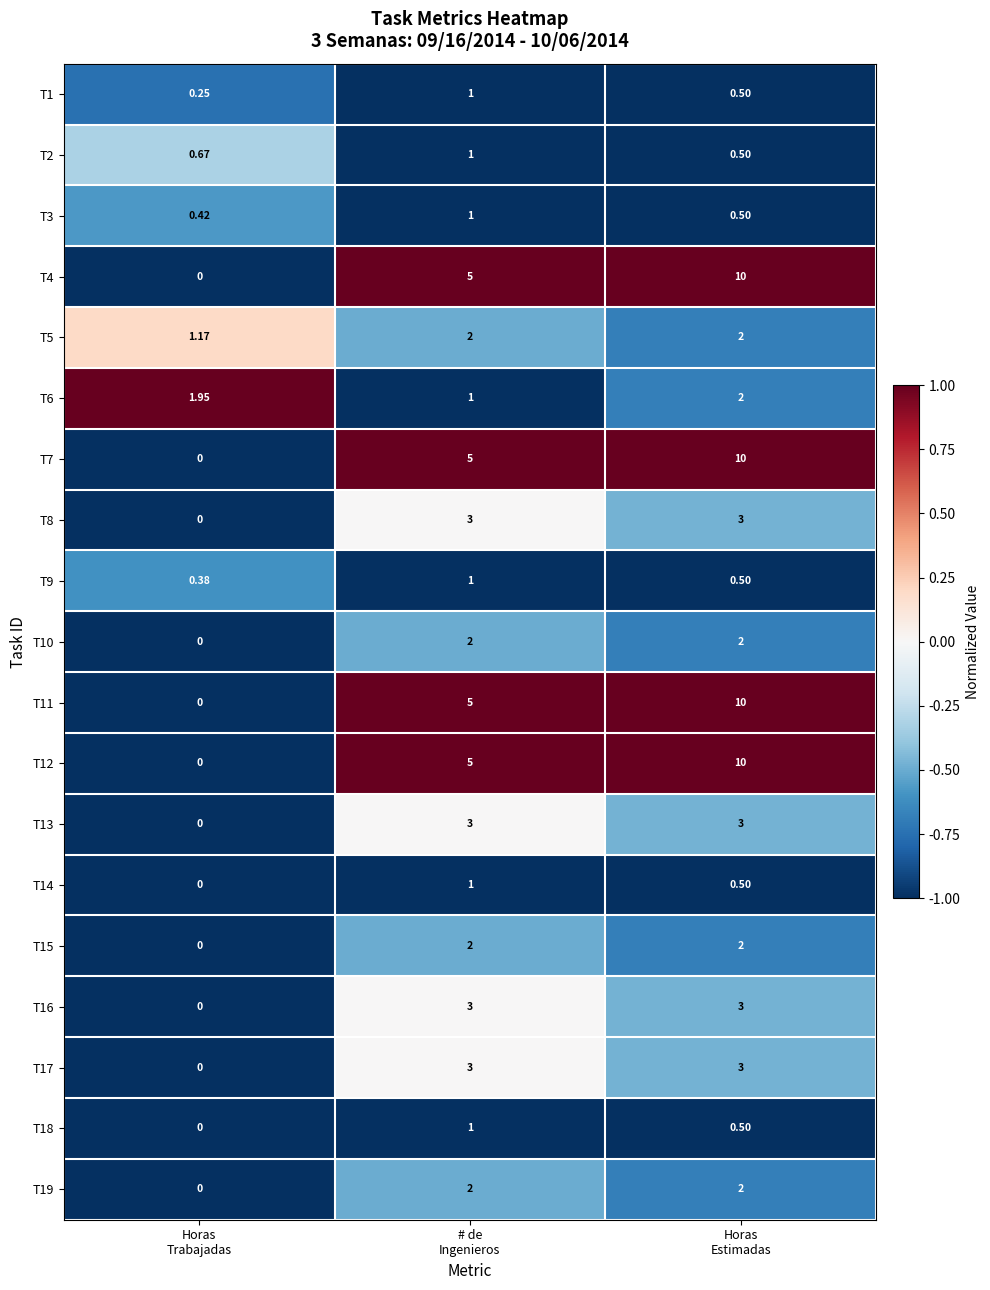

How many data points in T13 are less than 3?

1